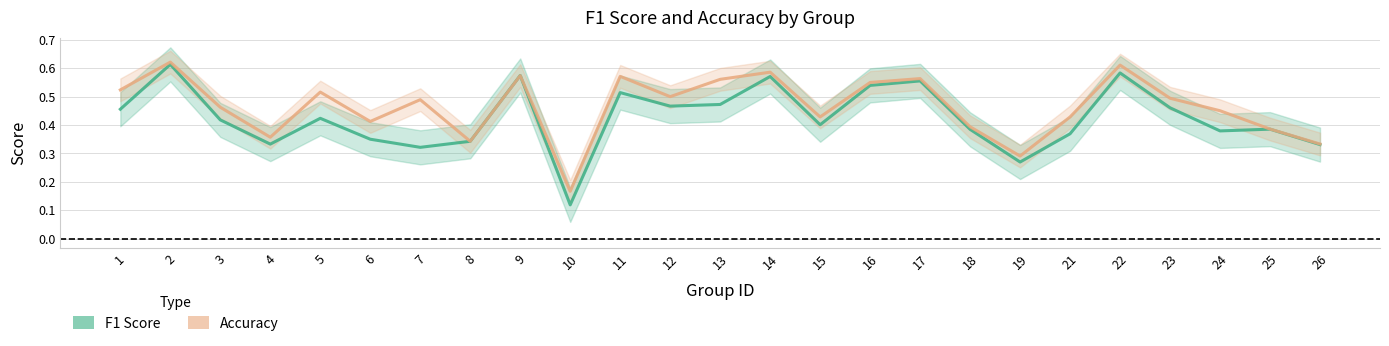

What is the approximate value of f1 at 8?

0.3